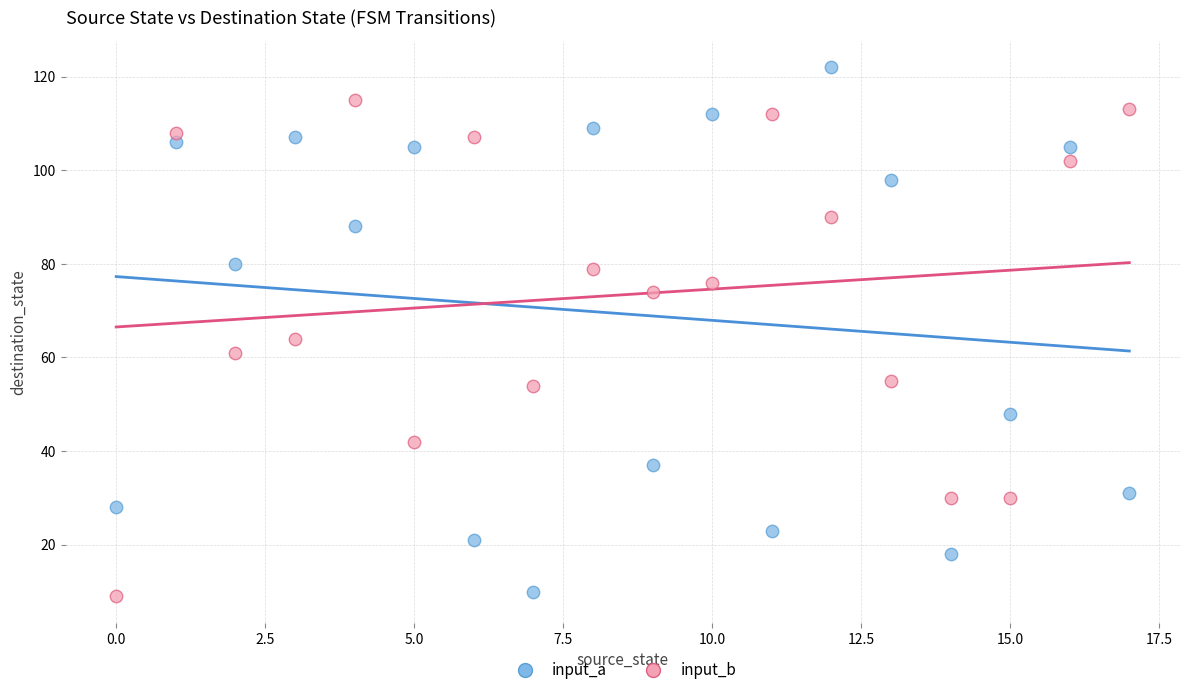

Across all data points, what is the range of Y values (max minus min)?

113